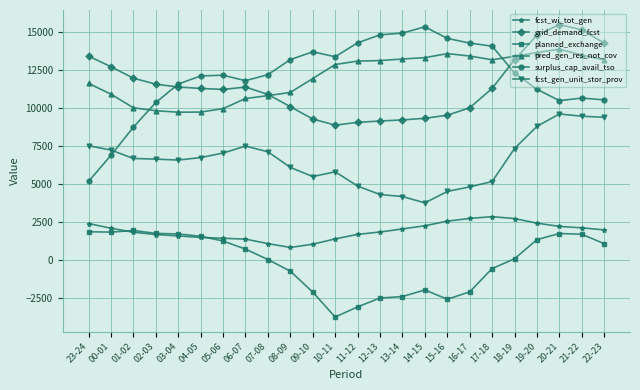

What is the sum of the surplus_cap_avail_tso values at 15-16 and 16-17?

28874